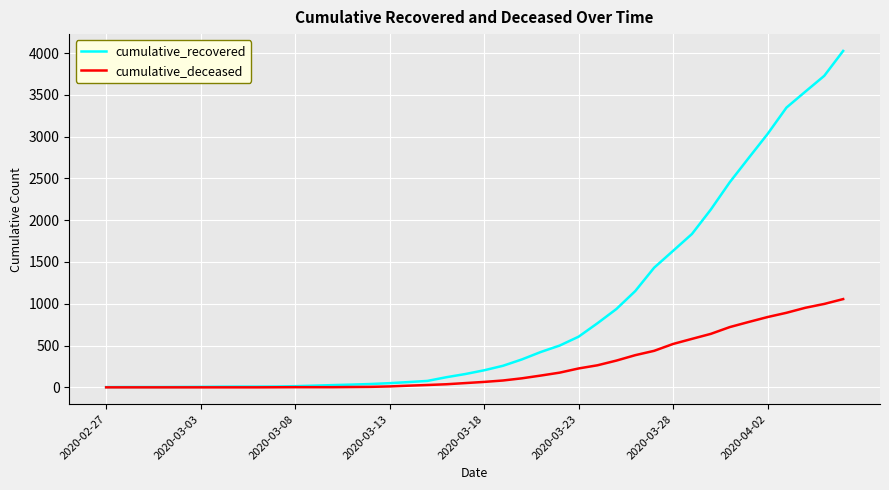

What are all the series names shown in the legend?

cumulative_recovered, cumulative_deceased